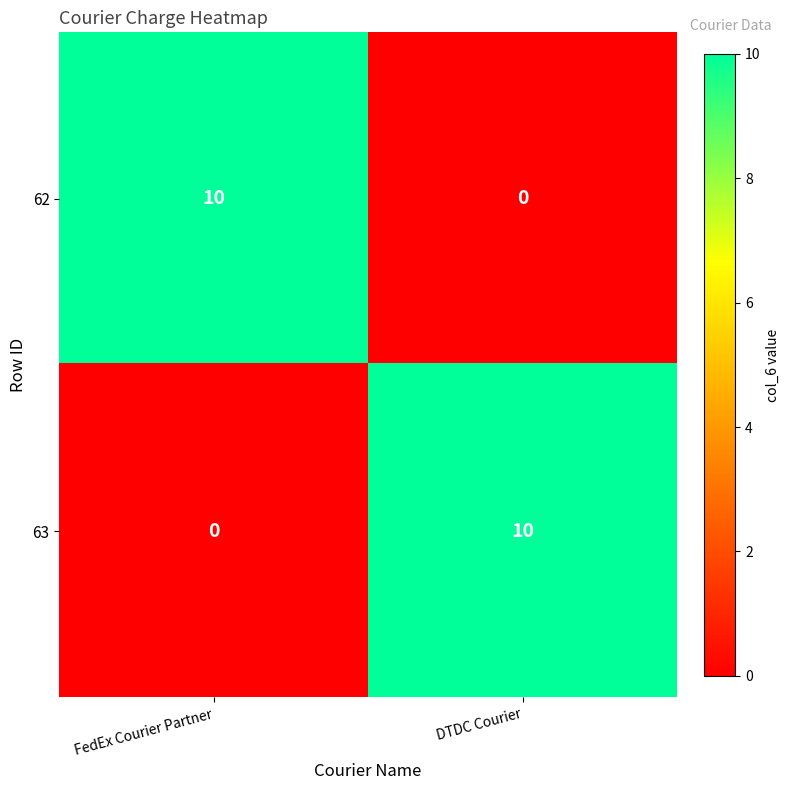

What is the total value across all series at FedEx Courier Partner?

10